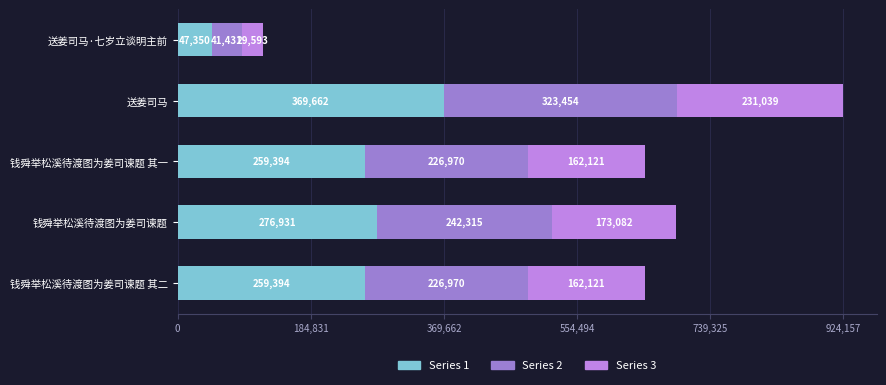

At which category is the sum across all series the highest?

送姜司马